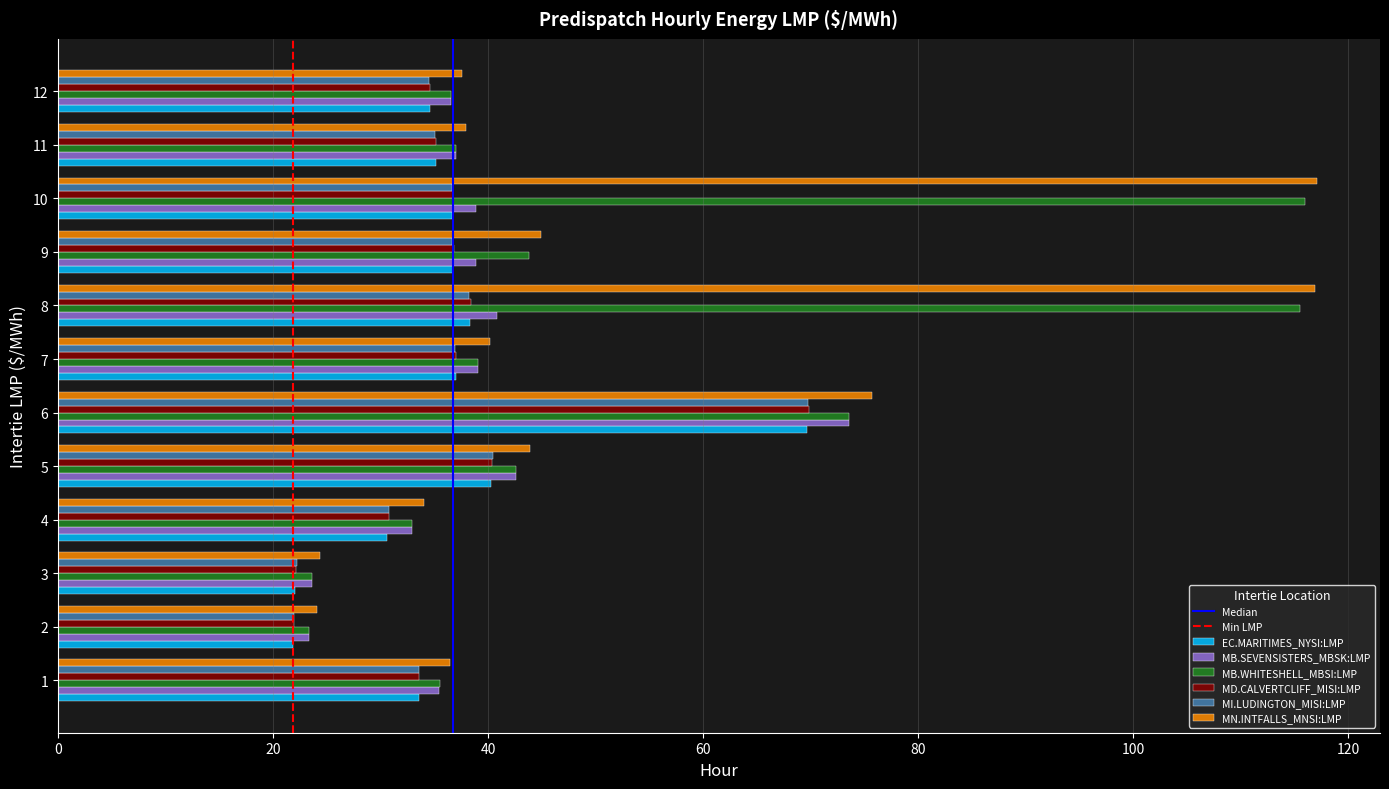

What is the difference between the MD.CALVERTCLIFF_MISI:LMP values at 10 and 6?

33.1